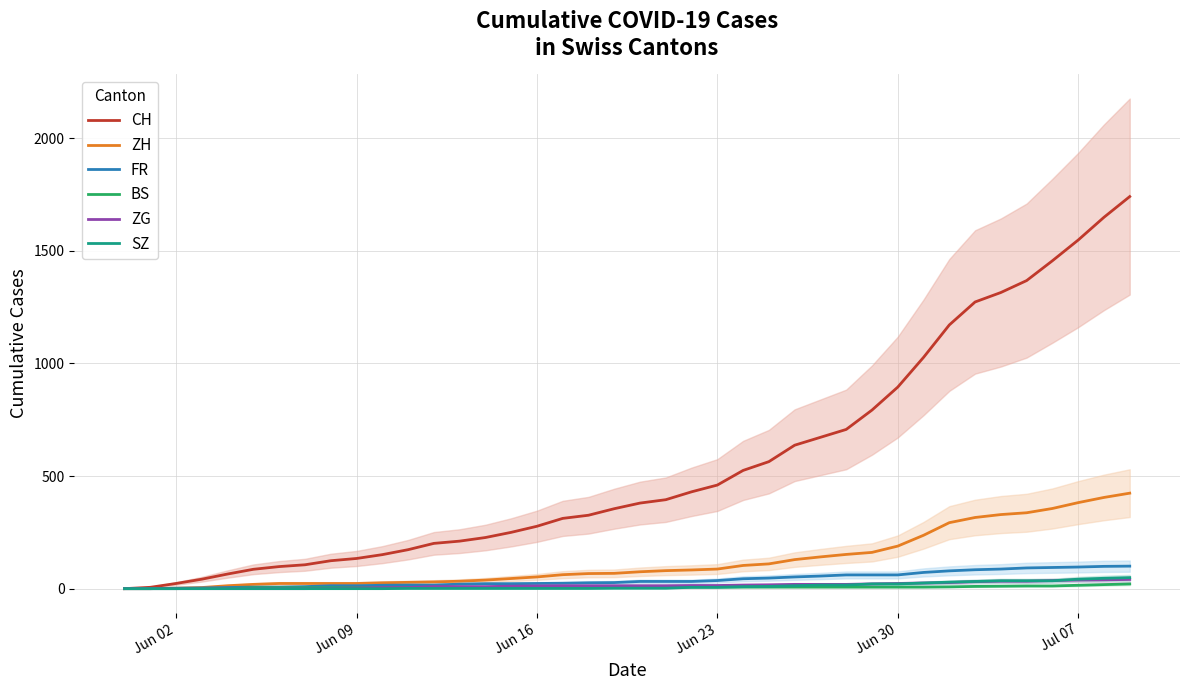

True or false: FR and BS intersect in this chart.

False